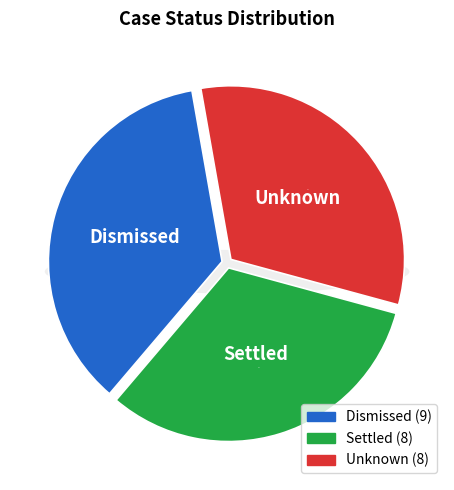

Rank the categories by value from highest to lowest.

Dismissed, Settled, Unknown